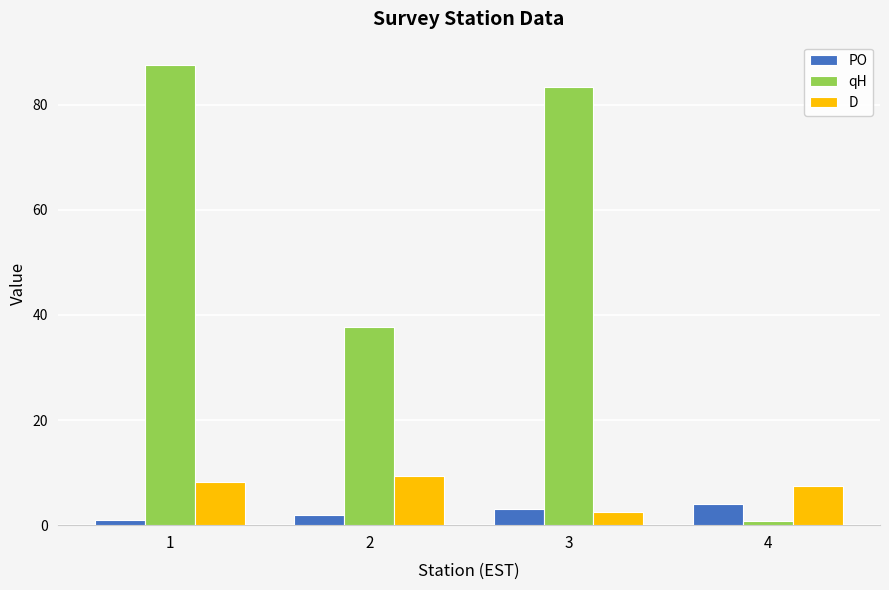

What is the difference between the maximum and minimum values in the D series?

6.9